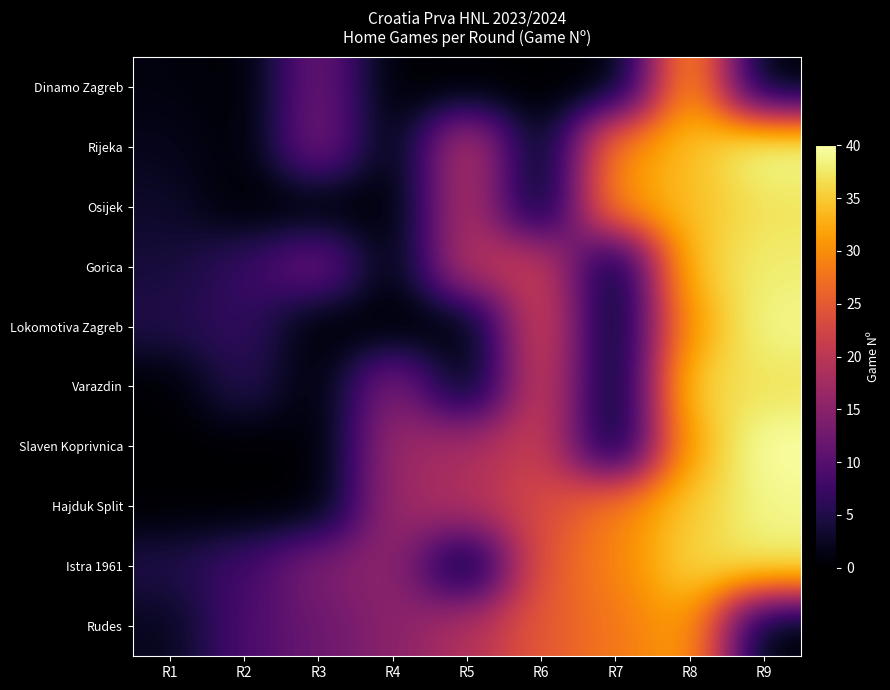

Between R8 and R3, which is larger?

R8